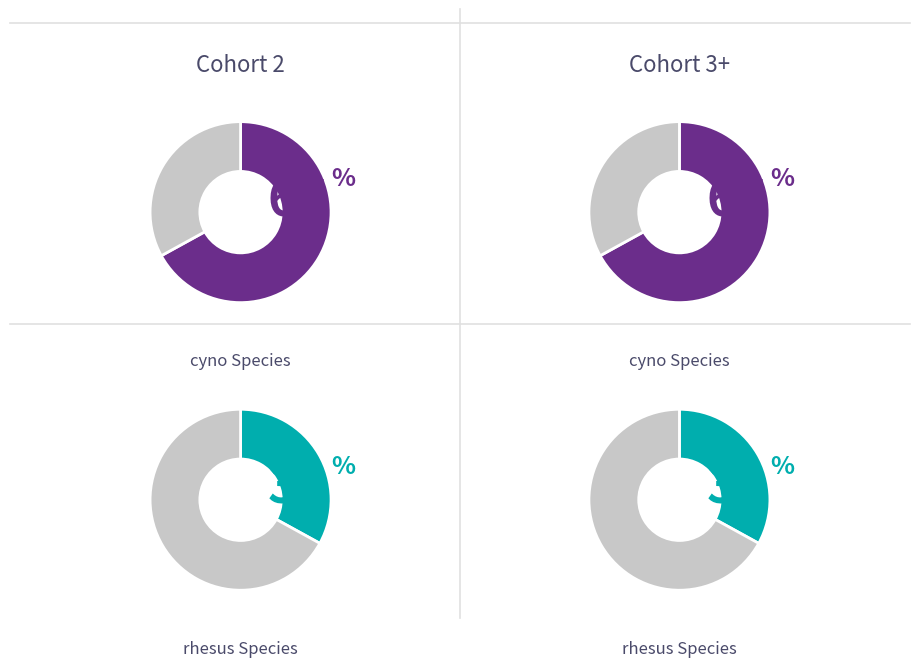

True or false: cyno accounts for 72% of the total.

False